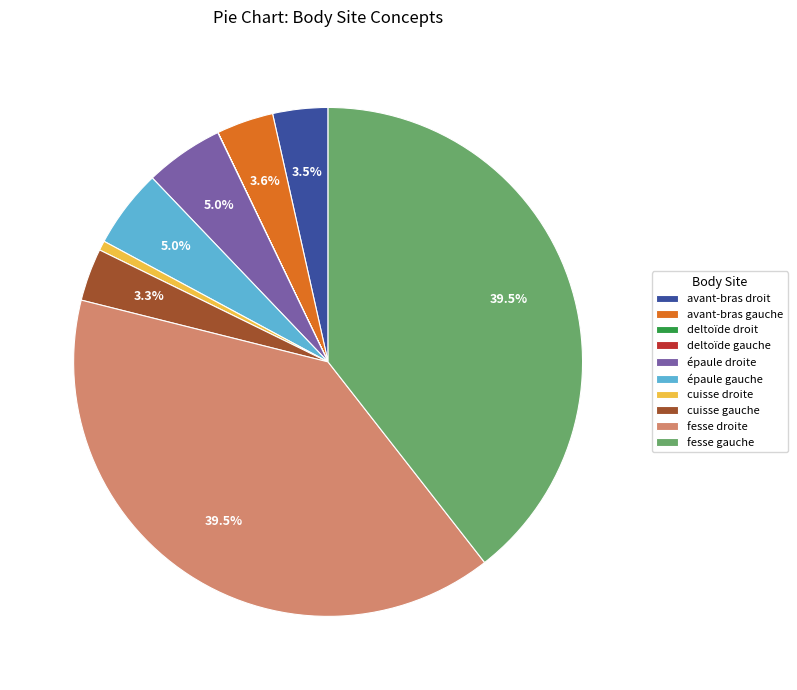

Does cuisse gauche account for over 50% of the chart?

No